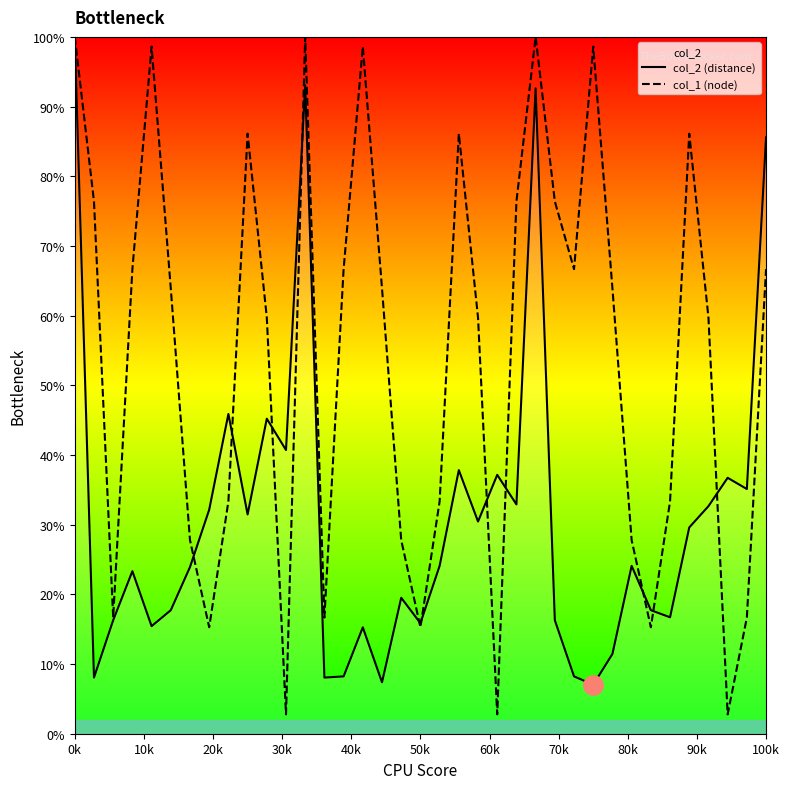

Is it true that col_2 (distance) equals 4.4 at 13?

False